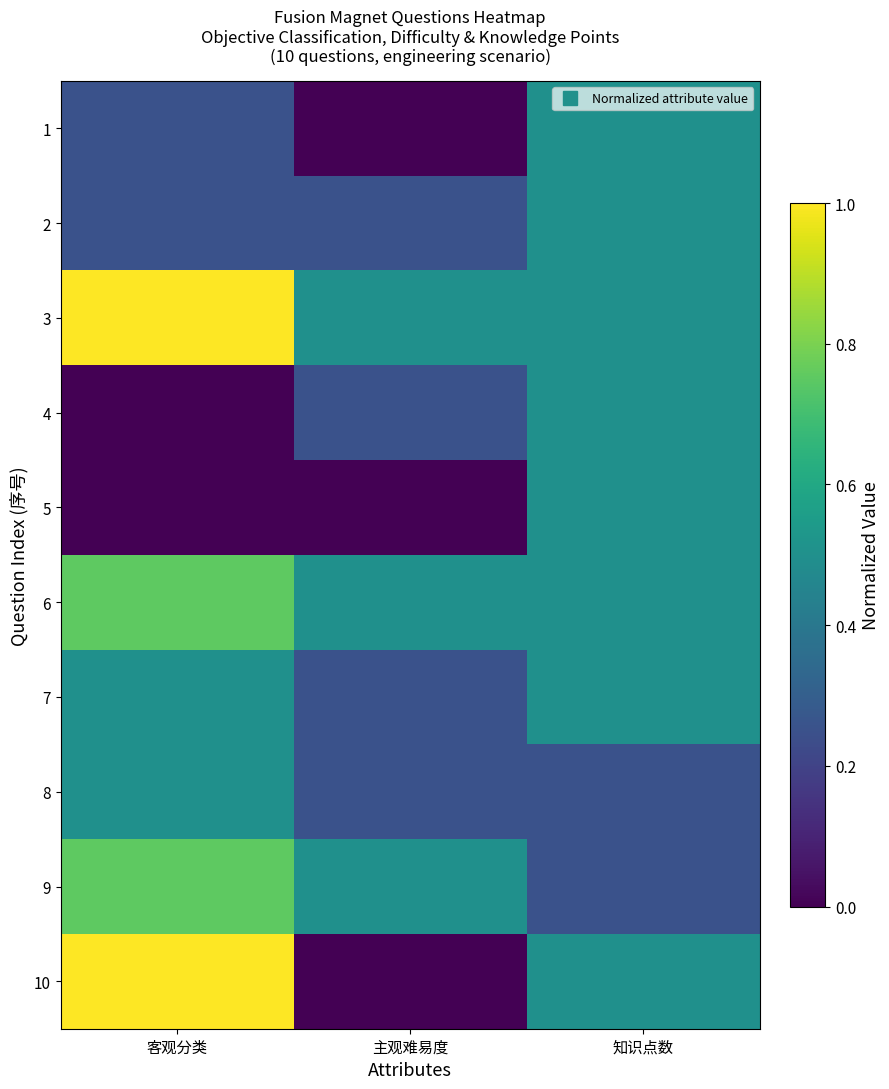

Which series has the largest total across all categories?

3